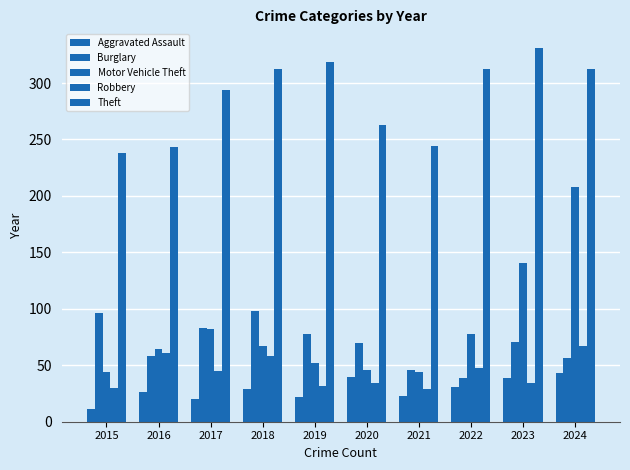

Which series has the largest range (max minus min)?

Motor Vehicle Theft